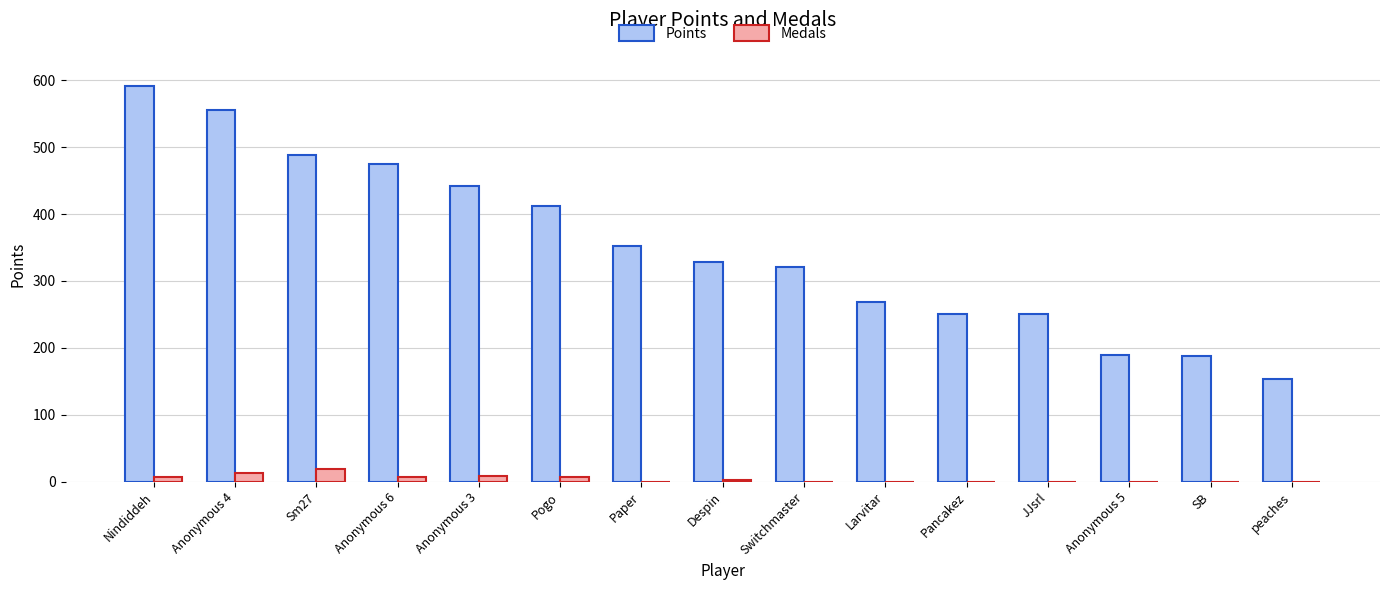

At which category does the chart reach its peak across all series?

Nindiddeh